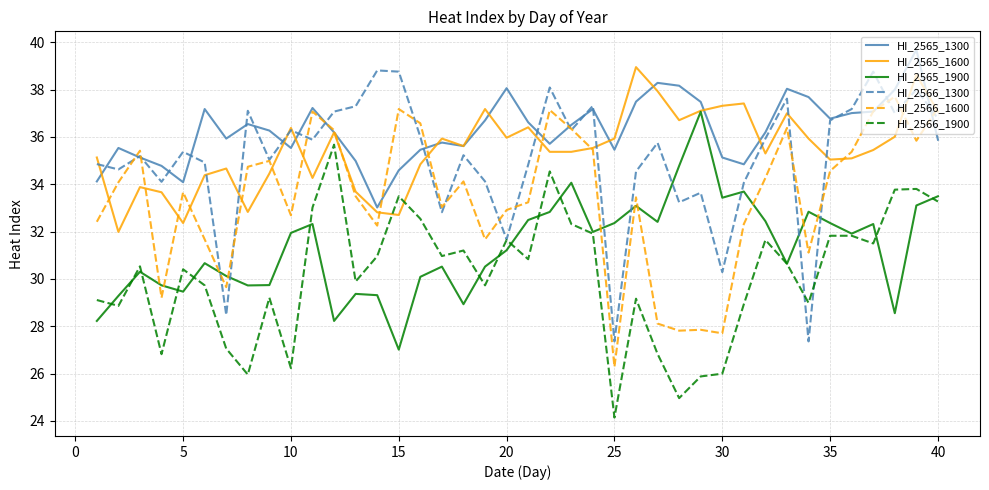

What is the maximum value shown in the chart?

39.7